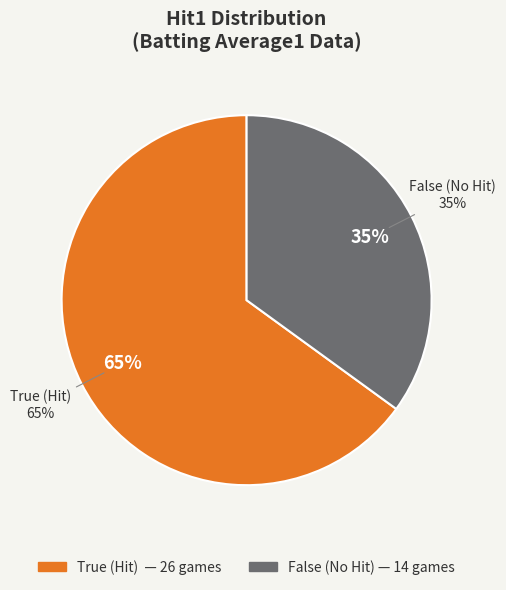

Count the number of slices in the pie.

2